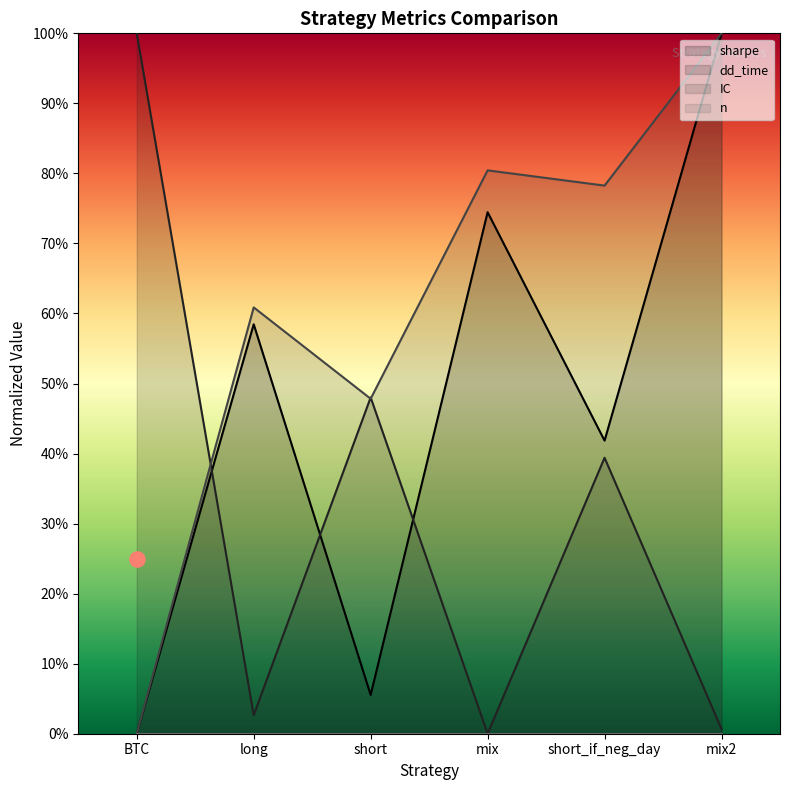

At how many categories does at least one series exceed 0?

6